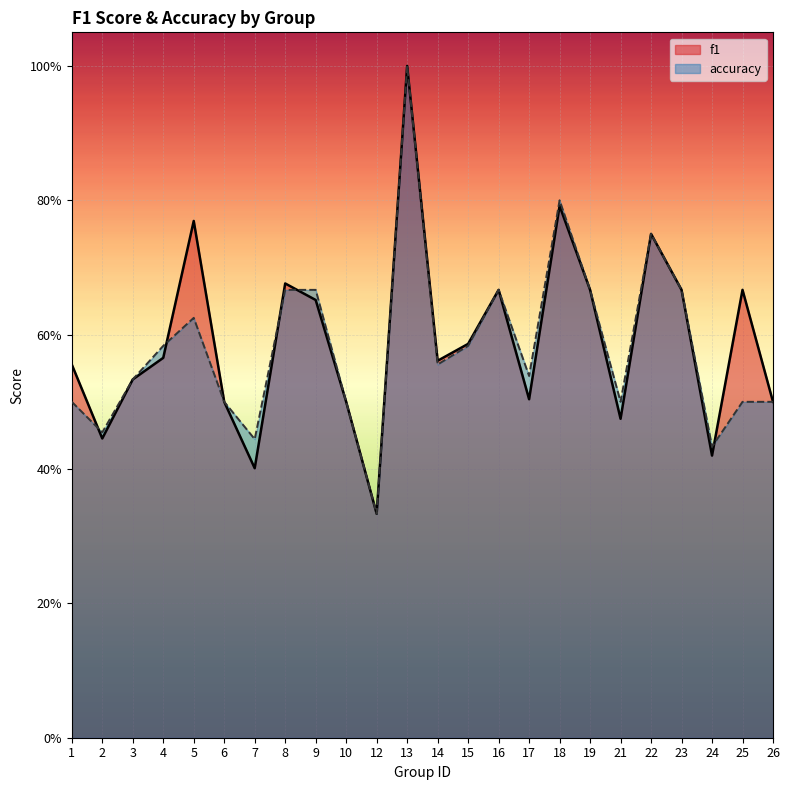

Reading right to left, transcribe all the data shown in this chart.

f1: 26=0.5	25=0.7	24=0.4	23=0.7	22=0.8	21=0.5	19=0.7	18=0.8	17=0.5	16=0.7	15=0.6	14=0.6	13=1.0	12=0.3	10=0.5	9=0.7	8=0.7	7=0.4	6=0.5	5=0.8	4=0.6	3=0.5	2=0.4	1=0.6
accuracy: 26=0.5	25=0.5	24=0.4	23=0.7	22=0.8	21=0.5	19=0.7	18=0.8	17=0.5	16=0.7	15=0.6	14=0.6	13=1.0	12=0.3	10=0.5	9=0.7	8=0.7	7=0.4	6=0.5	5=0.6	4=0.6	3=0.5	2=0.5	1=0.5